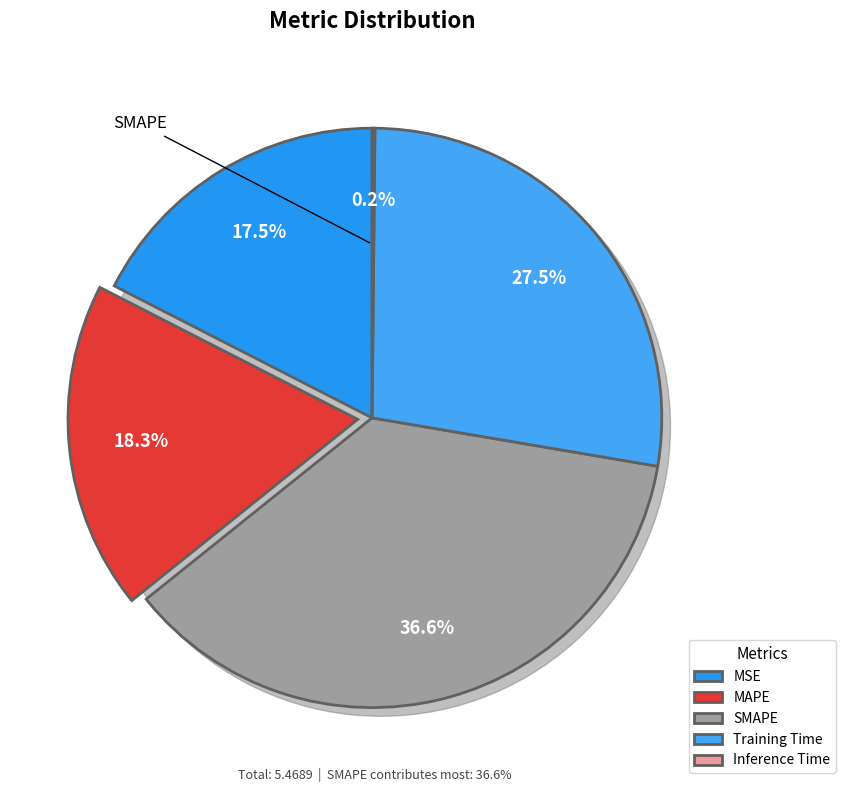

How many slices are in this pie chart?

5